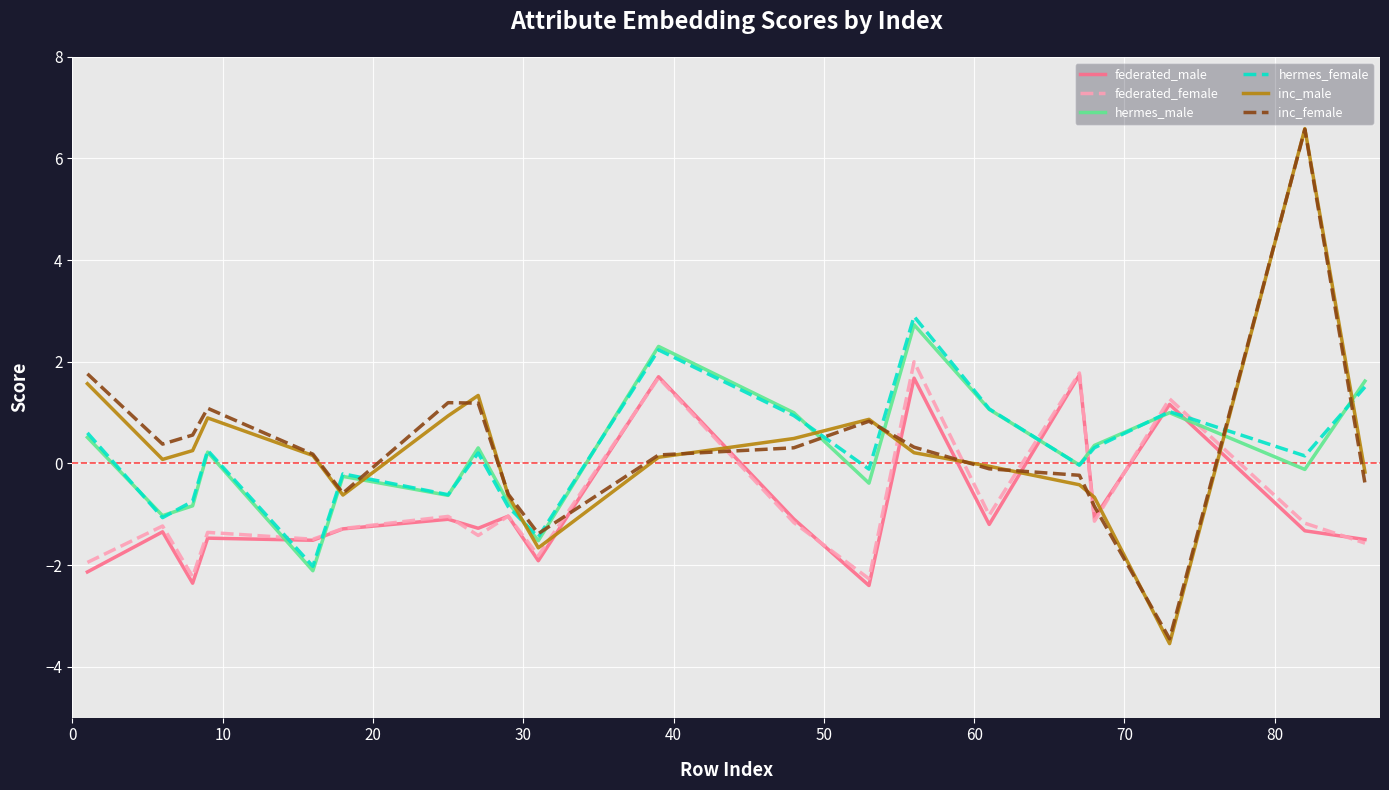

How many negative values does the federated_female series have?

16